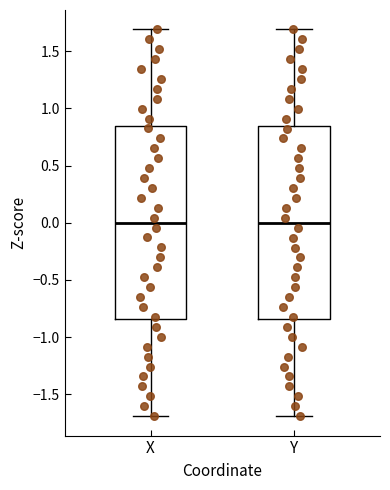

Where is the upper edge of the box for X on the y-axis? The values are not printed on the chart, so give them approximately, as read against the axis.

0.85